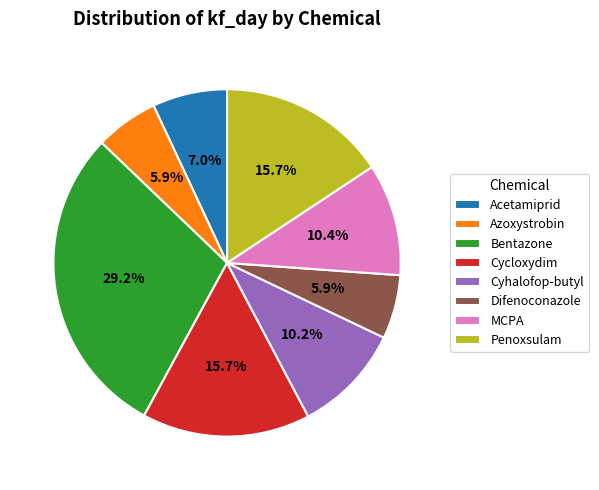

Count the number of slices in the pie.

8